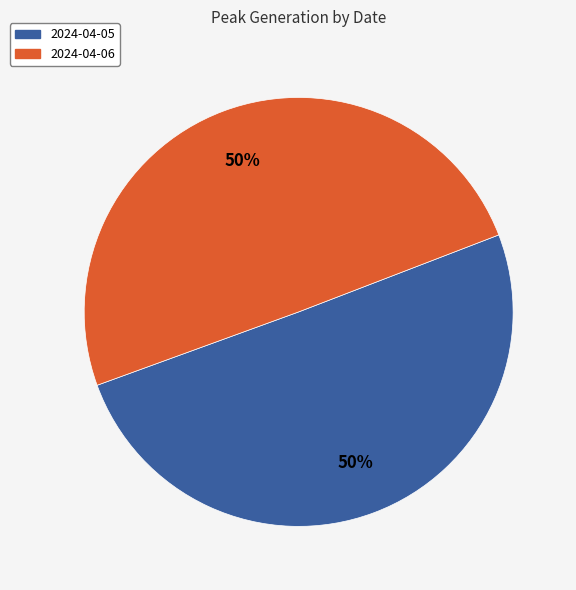

How many slices are in this pie chart?

2